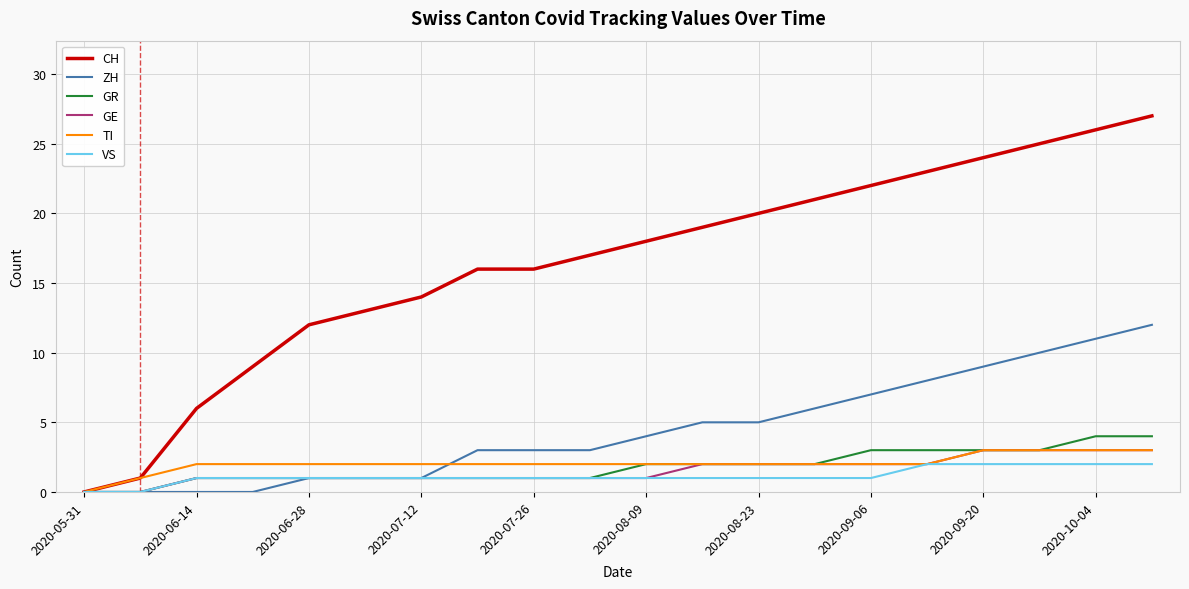

Which series has the largest range (max minus min)?

CH